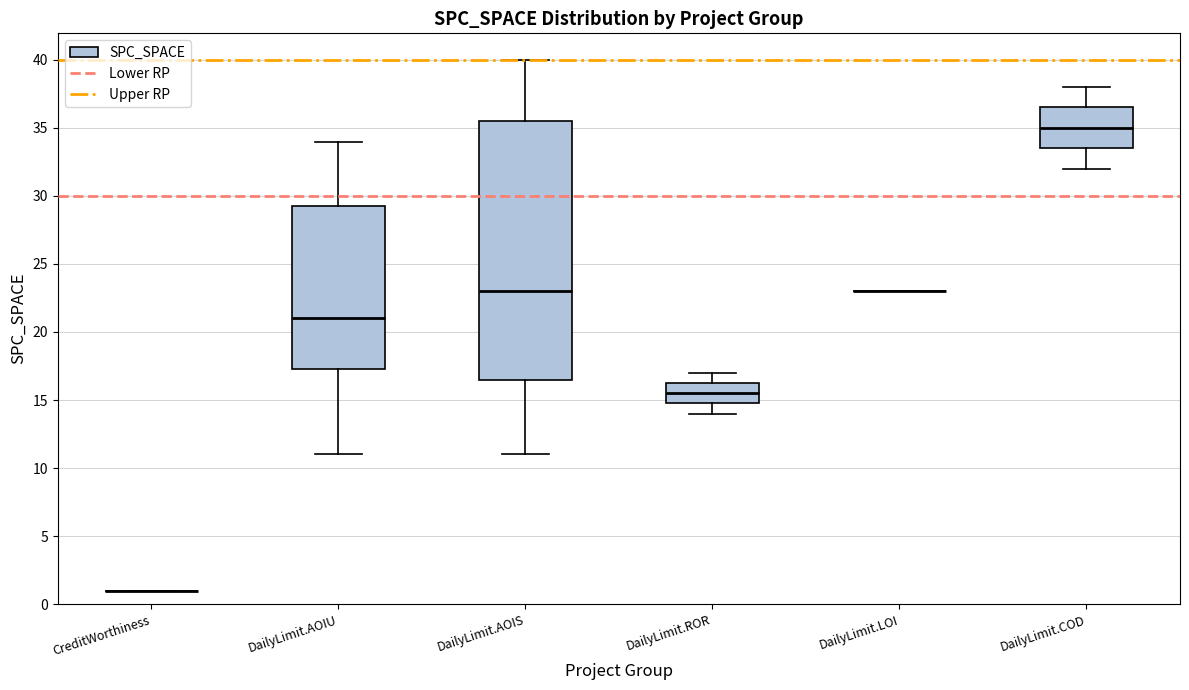

Reading left to right, read every box against the y-axis: the position of its median line, the range the box covers, and the ends of its whiskers. The values are not printed on the chart, so give them approximately, as read against the axis.

CreditWorthiness: box collapsed to a line at 1.0, whiskers 1.0 to 1.0
DailyLimit.AOIU: median 21.0, box 17.5 to 29.5, whiskers 11.0 to 34.0
DailyLimit.AOIS: median 23.0, box 16.5 to 35.5, whiskers 11.0 to 40.0
DailyLimit.ROR: median 15.5, box 15.0 to 16.5, whiskers 14.0 to 17.0
DailyLimit.LOI: box collapsed to a line at 23.0, whiskers 23.0 to 23.0
DailyLimit.COD: median 35.0, box 33.5 to 36.5, whiskers 32.0 to 38.0